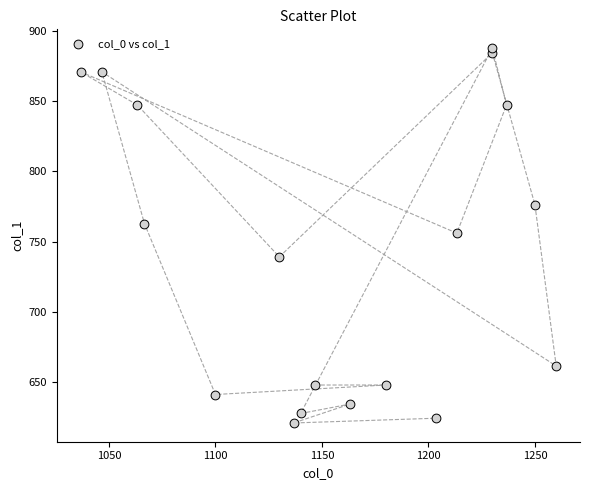

What is the range of X values (max minus min)?

223.3